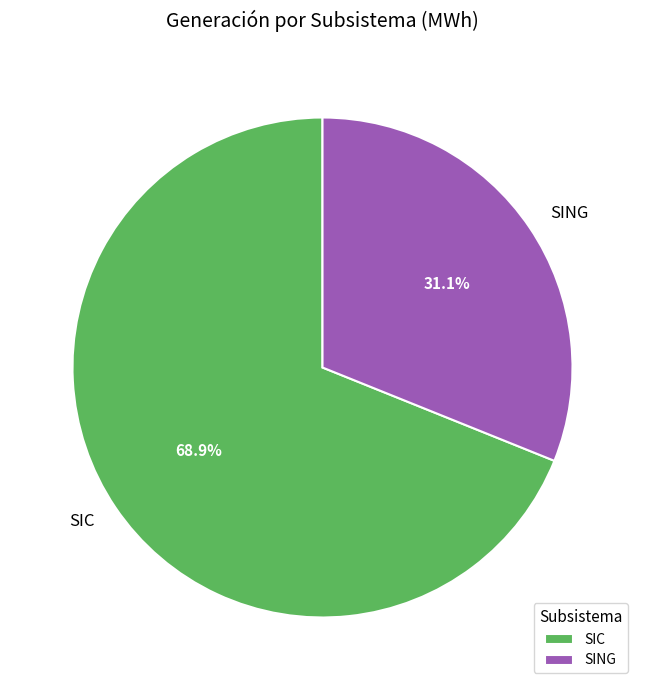

True or false: SING accounts for 31% of the total.

True